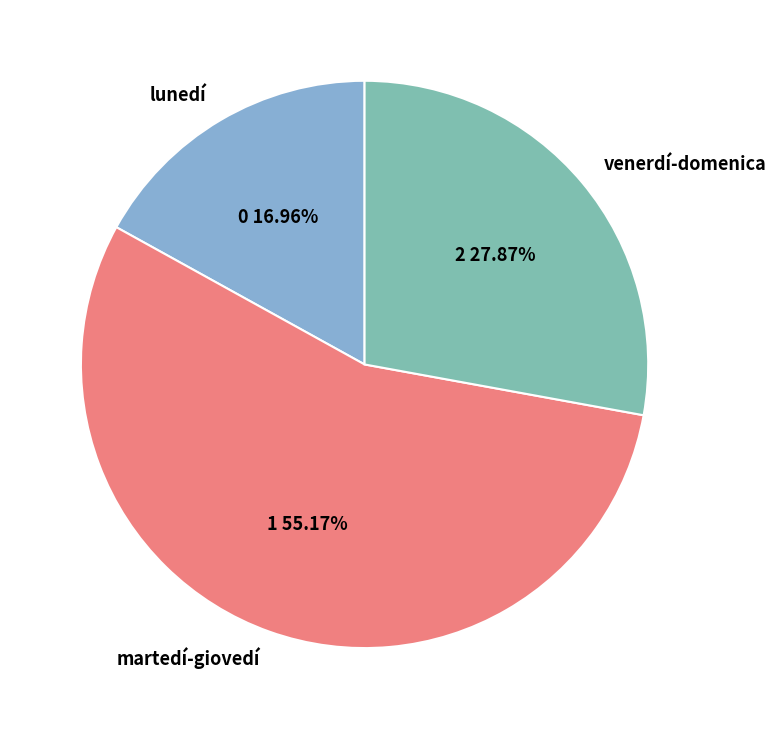

Which has a higher value, martedí-giovedí or lunedí?

martedí-giovedí